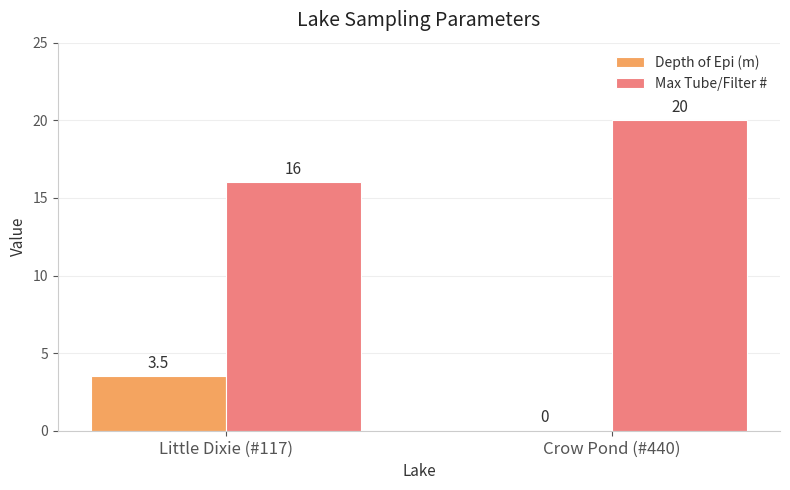

How many series are shown in this chart?

2